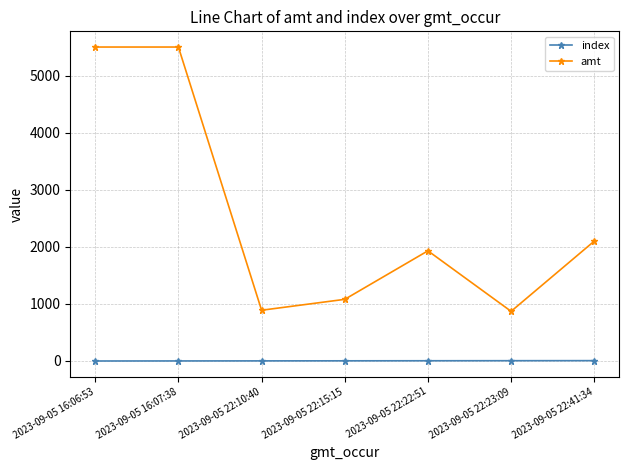

What is the greatest value displayed?

5500